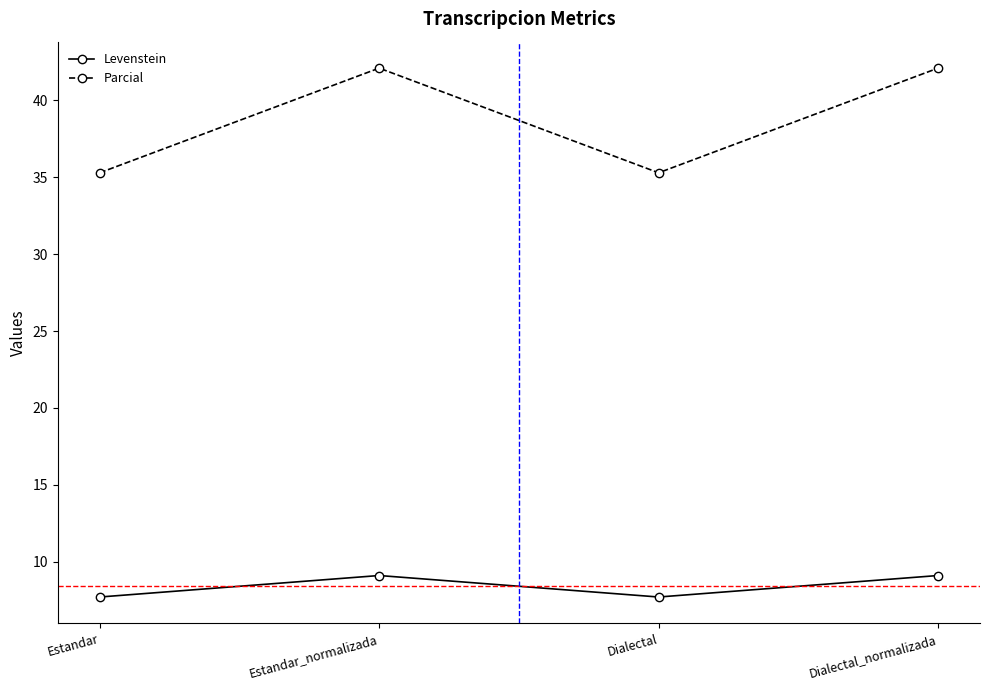

Which series has the largest total across all categories?

Parcial